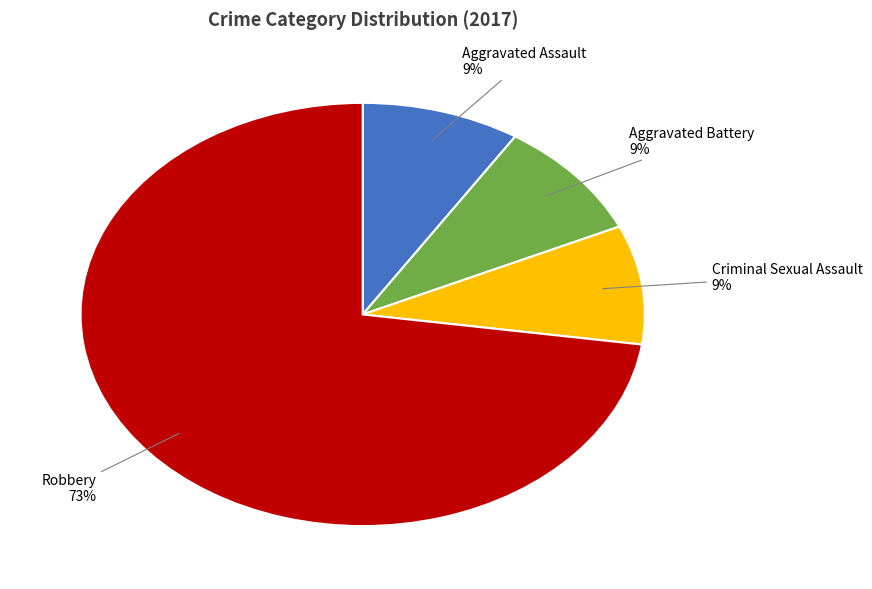

Combined, do Criminal Sexual Assault and Robbery account for over 50%?

Yes